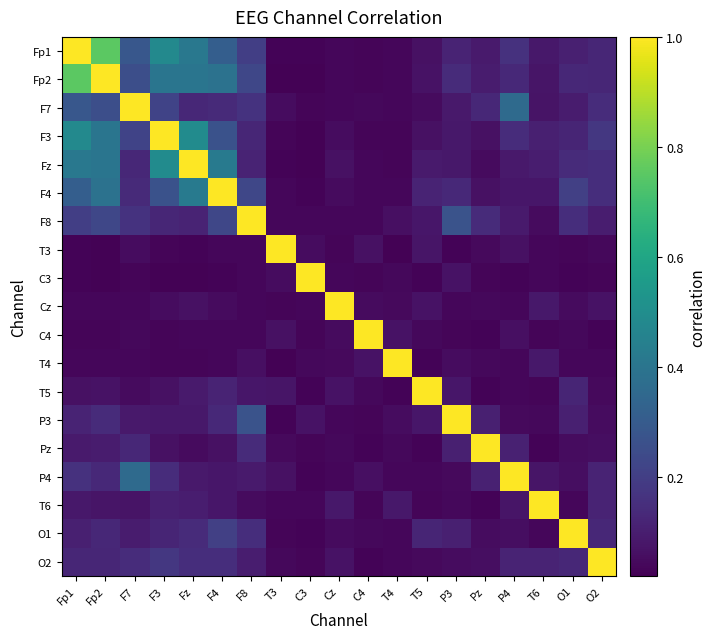

List the series in order of their peak value, highest first.

Fp1, Fp2, F7, F3, Fz, F4, F8, T3, C3, Cz, C4, T4, T5, P3, Pz, P4, T6, O1, O2